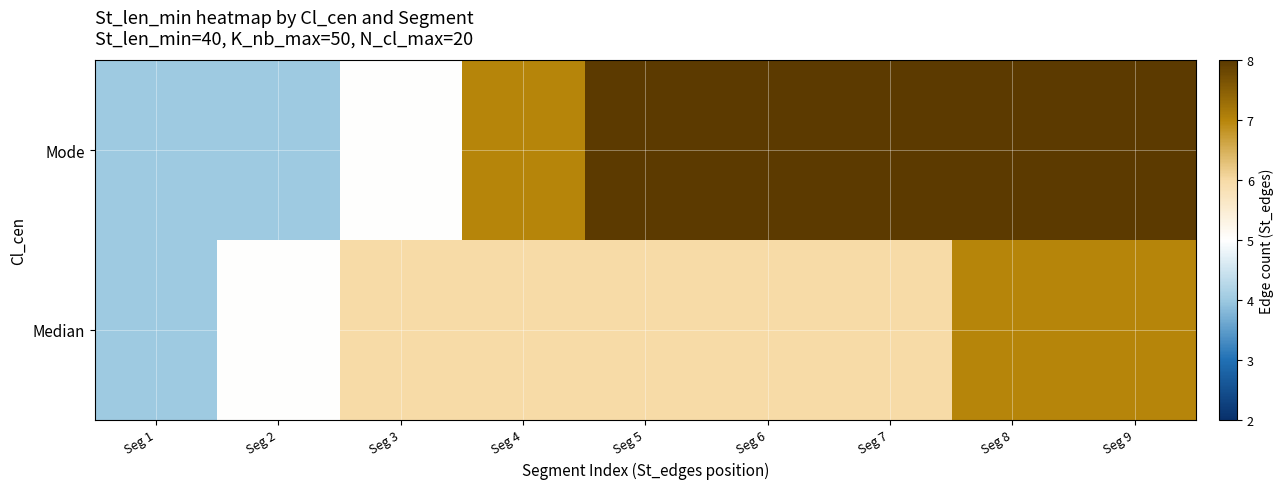

What is the total value across all series at Seg 7?

14